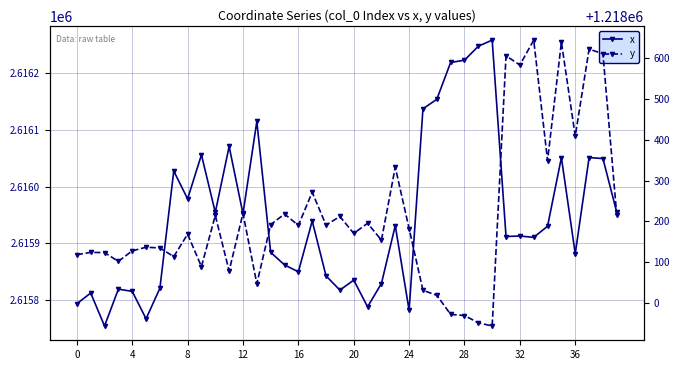

Reading right to left, extract all data points from this chart.

x: 2615954.3	2616049.3	2616051.0	2615881.6	2616051.1	2615930.0	2615910.4	2615912.8	2615911.9	2616258.0	2616247.3	2616222.6	2616218.6	2616153.8	2616136.9	2615781.8	2615931.1	2615829.0	2615788.0	2615835.1	2615817.5	2615842.5	2615939.3	2615849.7	2615861.9	2615884.0	2616114.7	2615952.0	2616070.6	2615954.3	2616055.9	2615978.3	2616027.3	2615820.8	2615766.9	2615815.2	2615819.2	2615754.2	2615812.3	2615793.4
y: 1218214.7	1218611.7	1218622.9	1218409.6	1218640.0	1218349.6	1218645.1	1218583.9	1218606.6	1217943.6	1217951.3	1217969.2	1217972.0	1218018.9	1218031.1	1218182.5	1218333.3	1218154.3	1218195.6	1218170.7	1218212.3	1218191.1	1218271.8	1218190.4	1218218.3	1218192.2	1218047.1	1218220.0	1218078.8	1218214.7	1218089.3	1218168.8	1218113.9	1218135.0	1218136.8	1218127.9	1218102.2	1218123.6	1218124.2	1218118.5